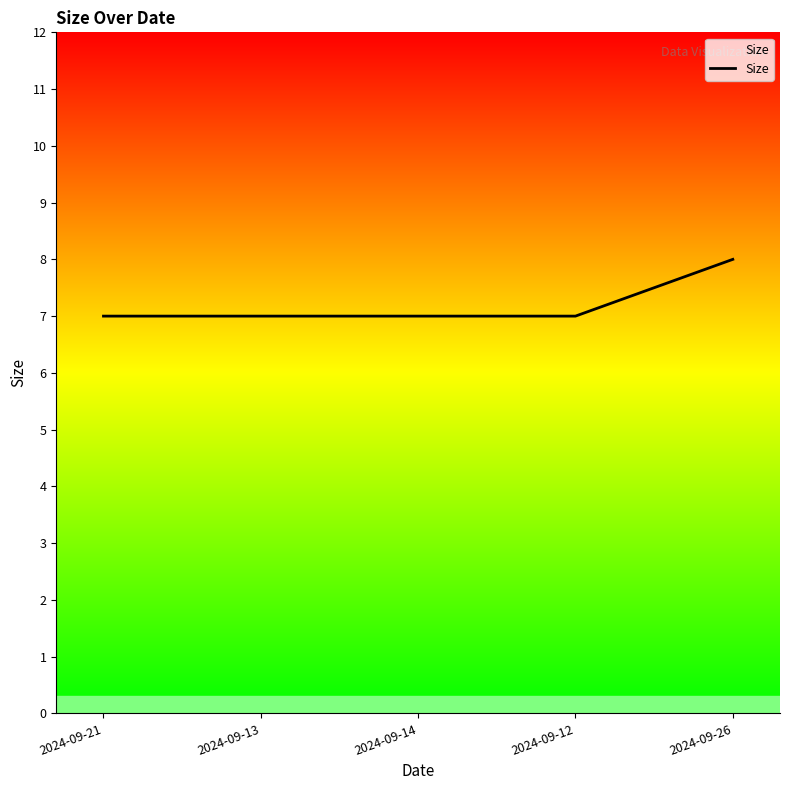

Reading left to right, transcribe all the data shown in this chart.

2024-09-21=7	2024-09-13=7	2024-09-14=7	2024-09-12=7	2024-09-26=8